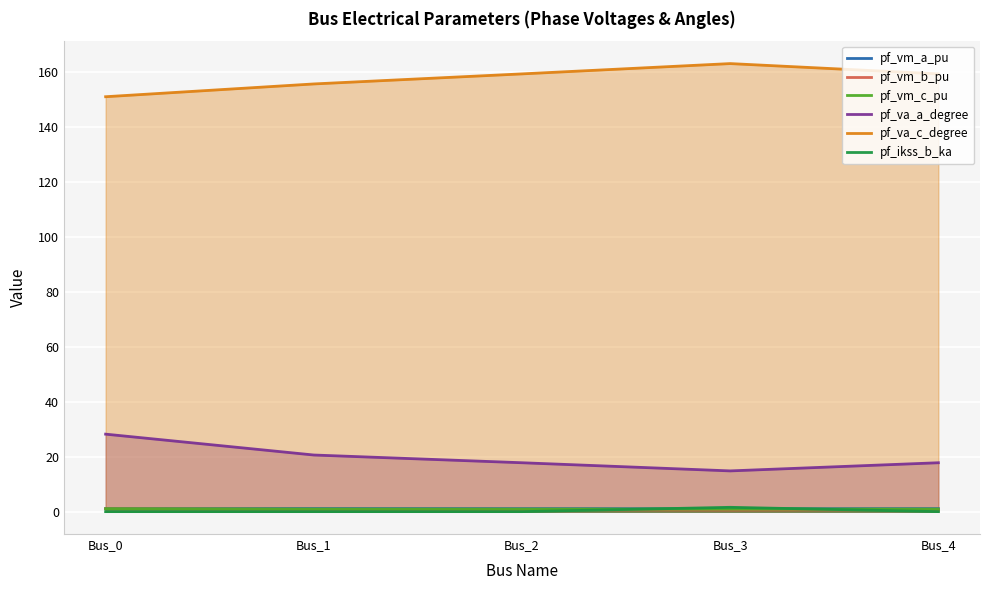

True or false: pf_vm_a_pu has a value of 1.1 at Bus_0.

True